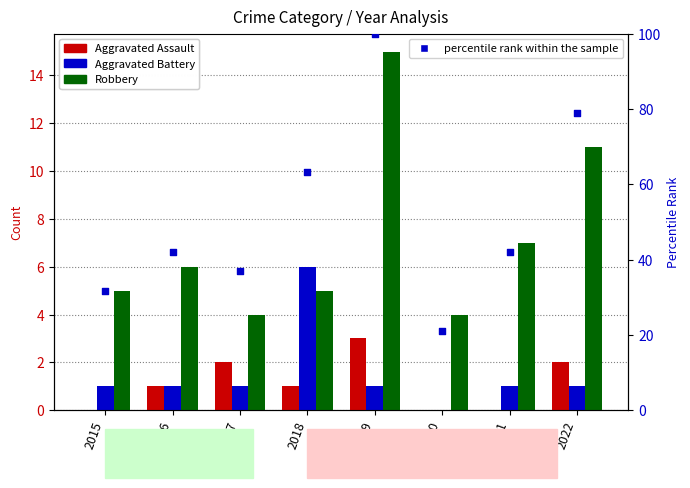

What is the total value across all series at 2017?

43.8